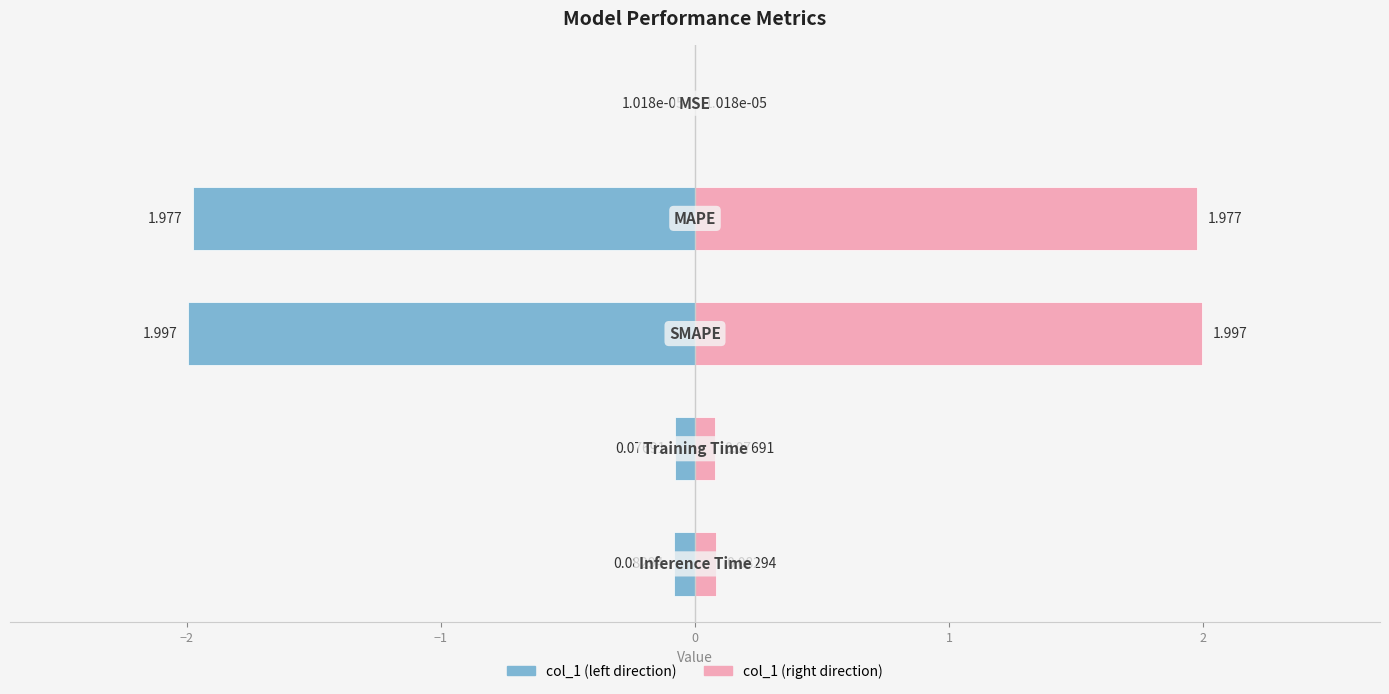

Rank the categories by value from lowest to highest.

MSE, Training Time, Inference Time, MAPE, SMAPE